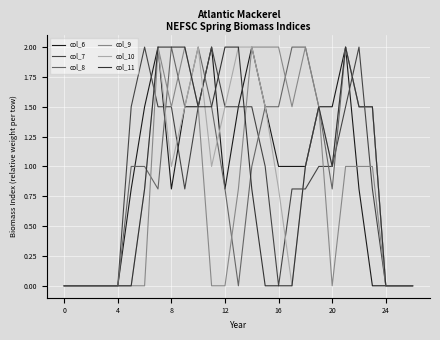

What are all the series names shown in the legend?

col_6, col_7, col_8, col_9, col_10, col_11